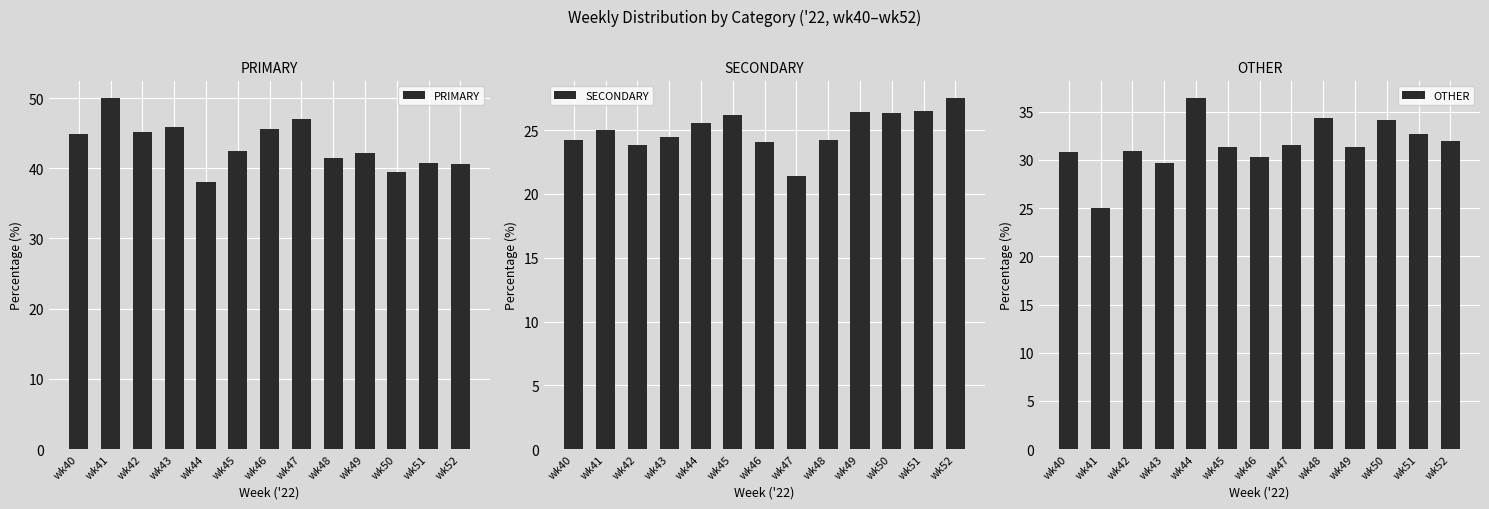

What are all the series names shown in the legend?

PRIMARY, SECONDARY, OTHER